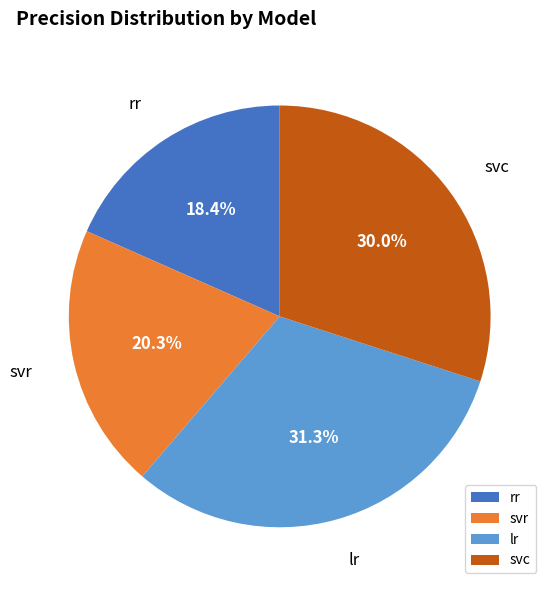

How many slices are in this pie chart?

4